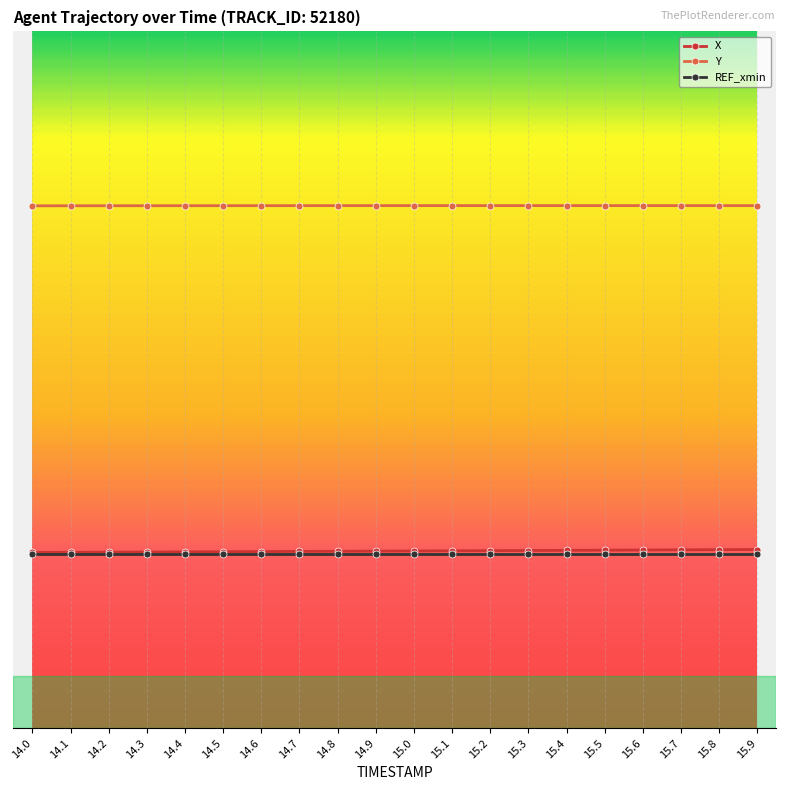

Is this an area chart (filled region under the line)?

No